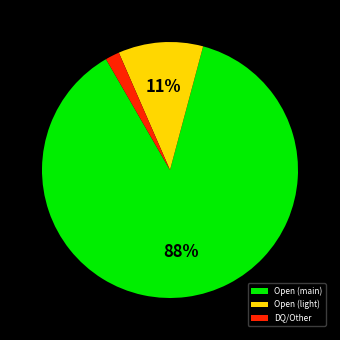

Rank the categories by value from lowest to highest.

DQ/Other, Open (light), Open (main)